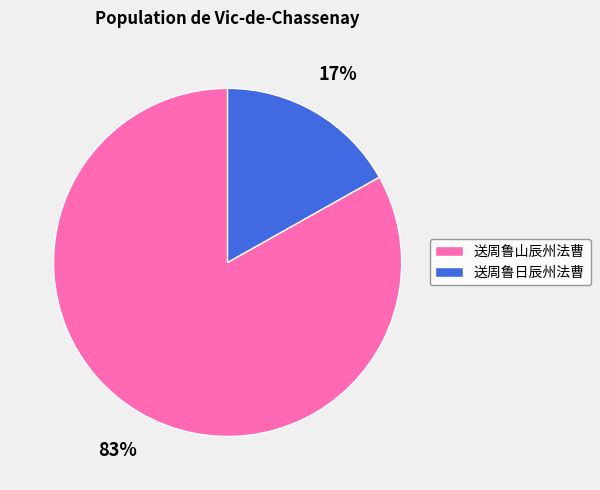

Count the number of slices in the pie.

2